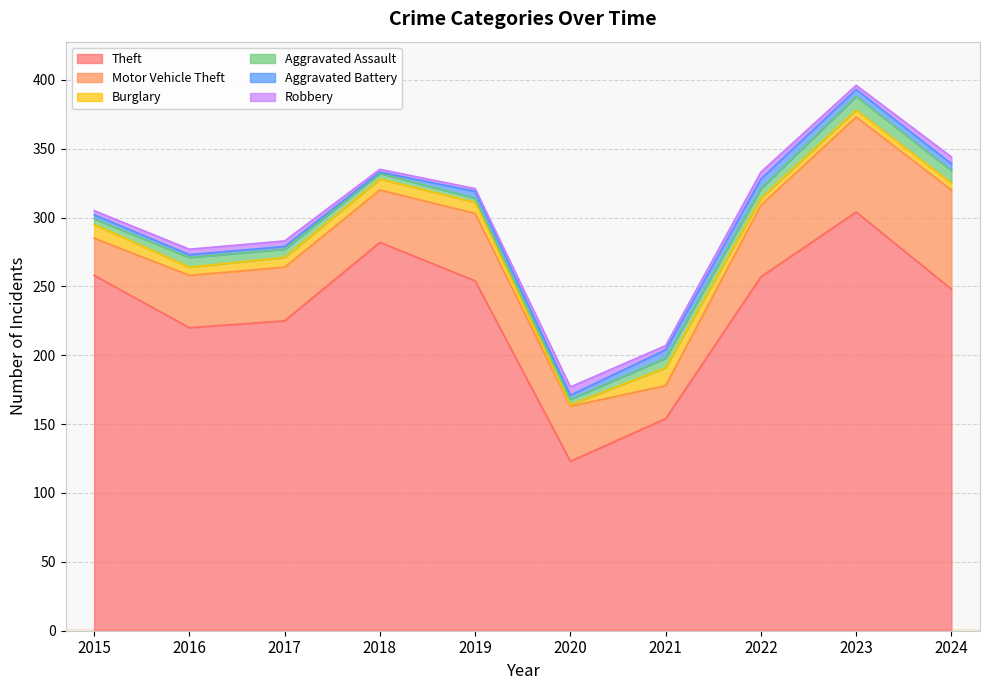

What is the total value across all series at 2023?

396